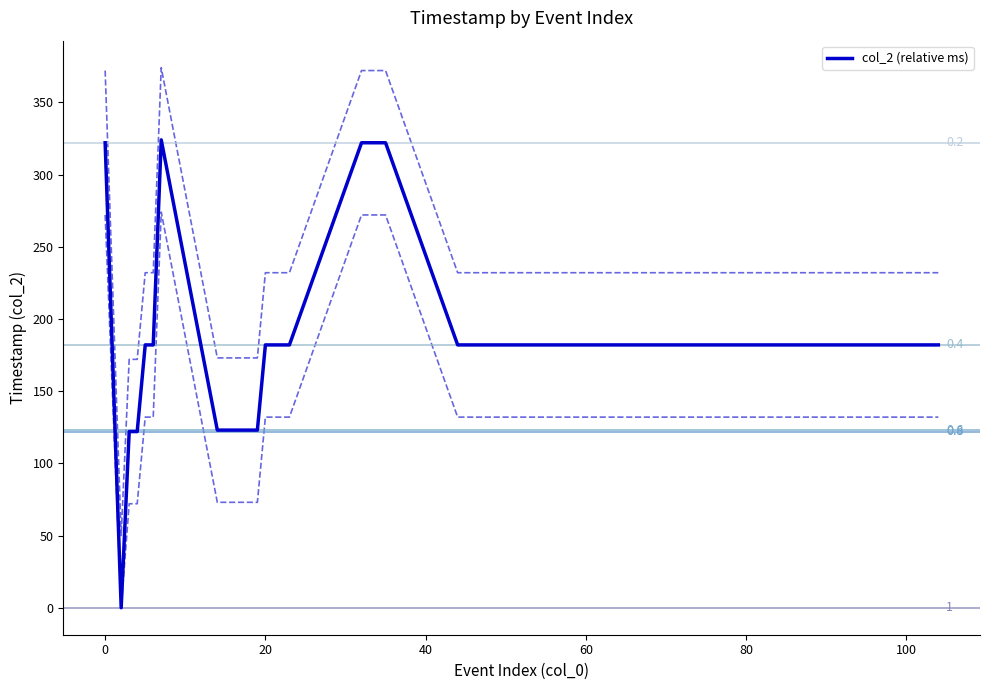

True or false: the data shows 301 at 104.

False